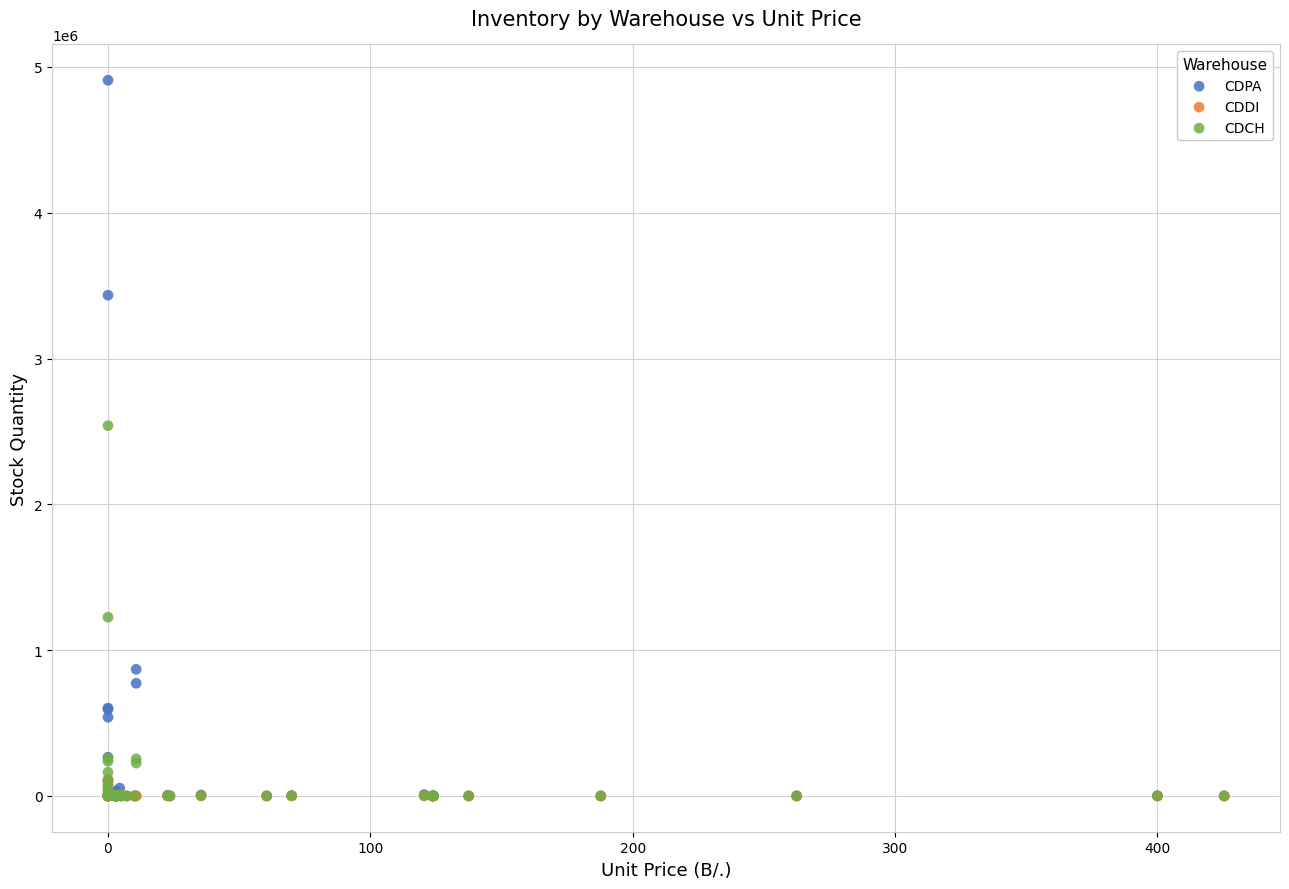

Which series has the largest Y range (max minus min)?

CDPA